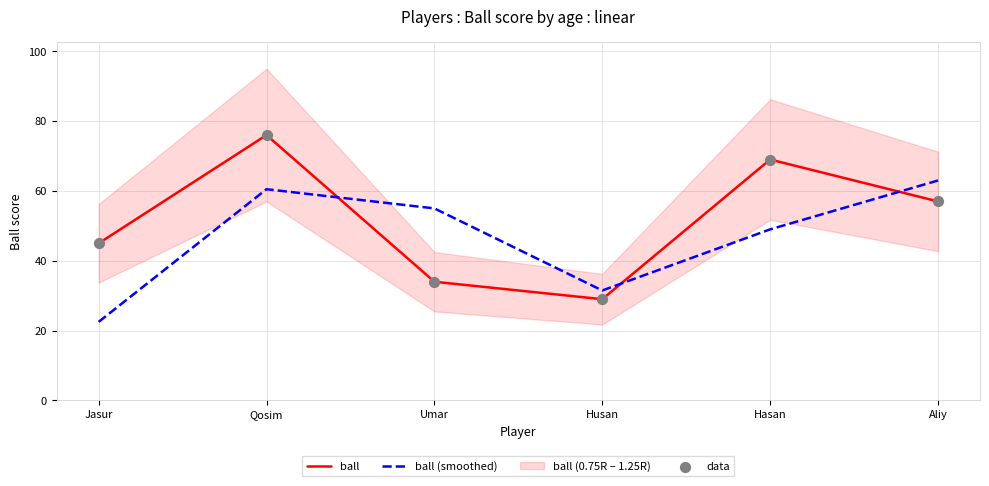

Which series reaches the maximum Y coordinate?

ball